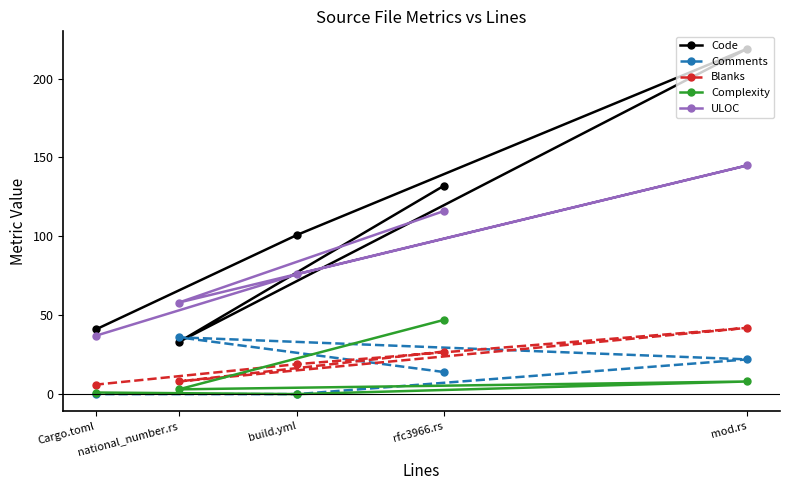

Which category has the lowest value across all series?

build.yml